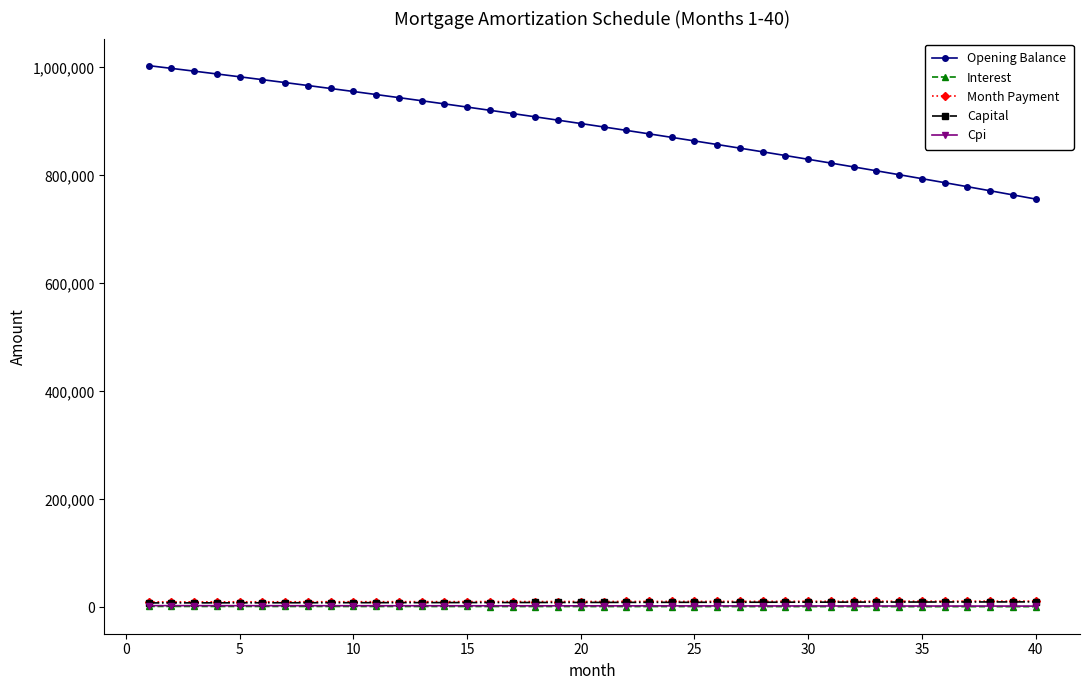

Which series has the largest total across all categories?

Opening Balance